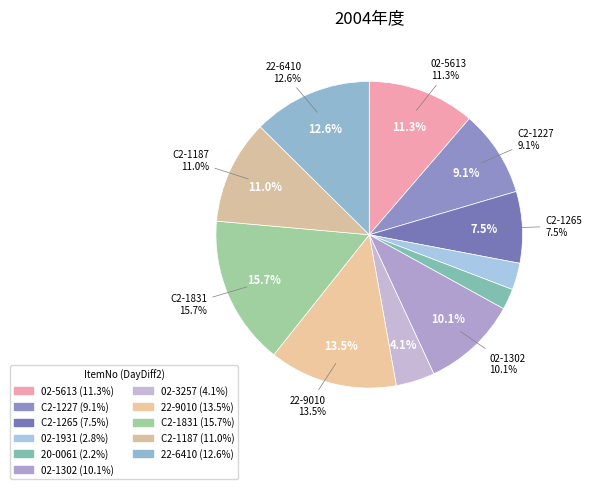

To the nearest percent, what percentage of the pie is 22-9010?

14%